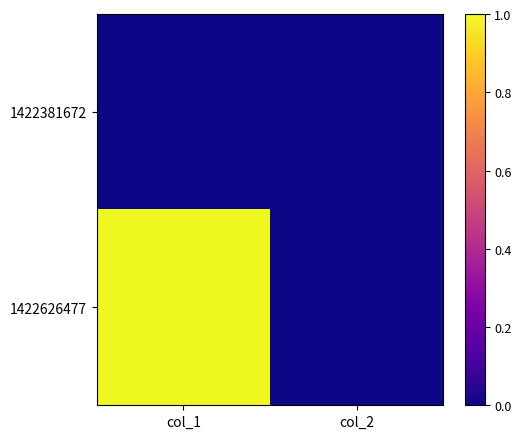

Which label corresponds to the largest value in the chart?

col_1